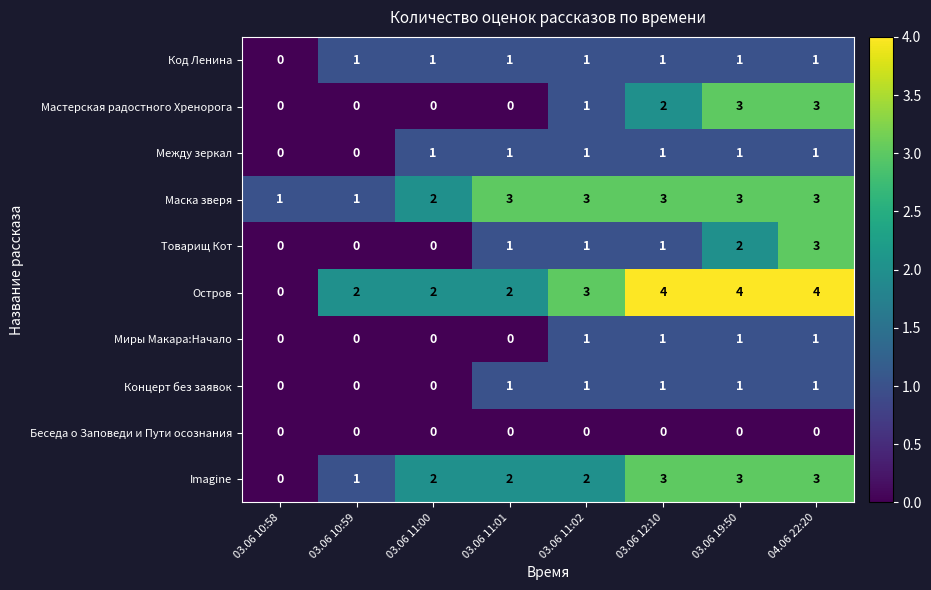

Is it true that Код Ленина equals 1 at 03.06 11:01?

True